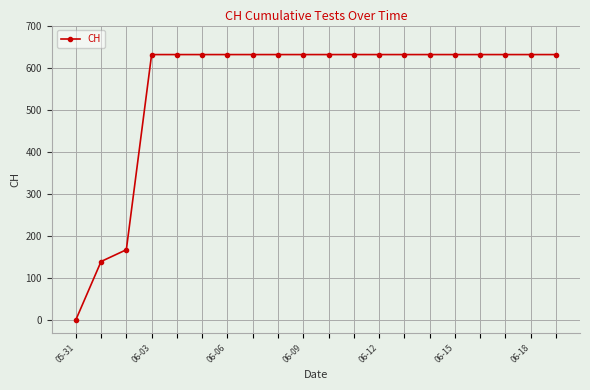

What is the value of the 8th point from the left?

631